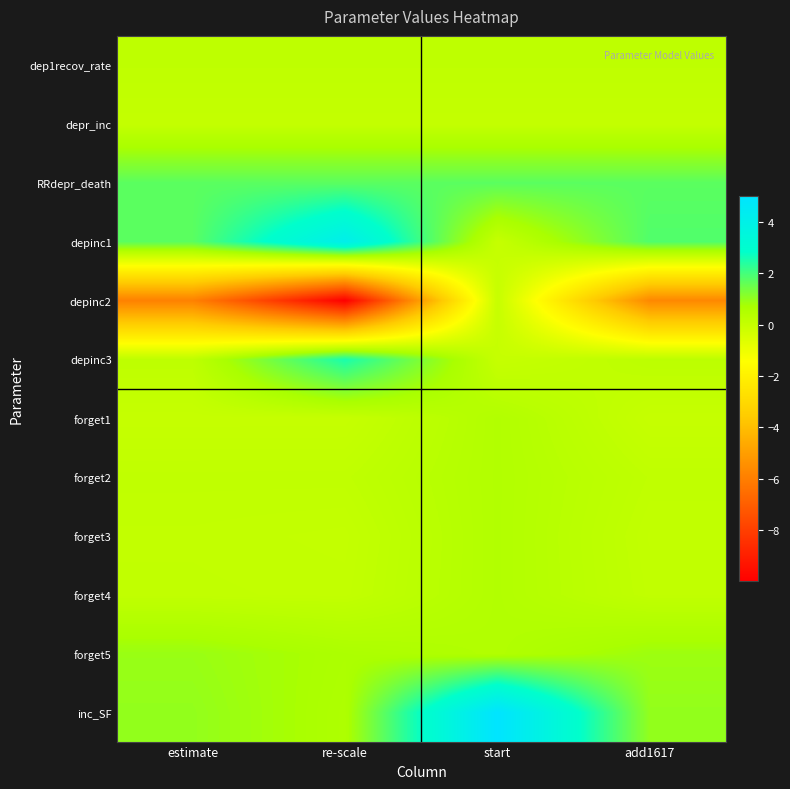

List the series in order of their peak value, lowest first.

depinc2, depr_inc, dep1recov_rate, forget1, forget2, forget3, forget4, forget5, RRdepr_death, depinc3, depinc1, inc_SF